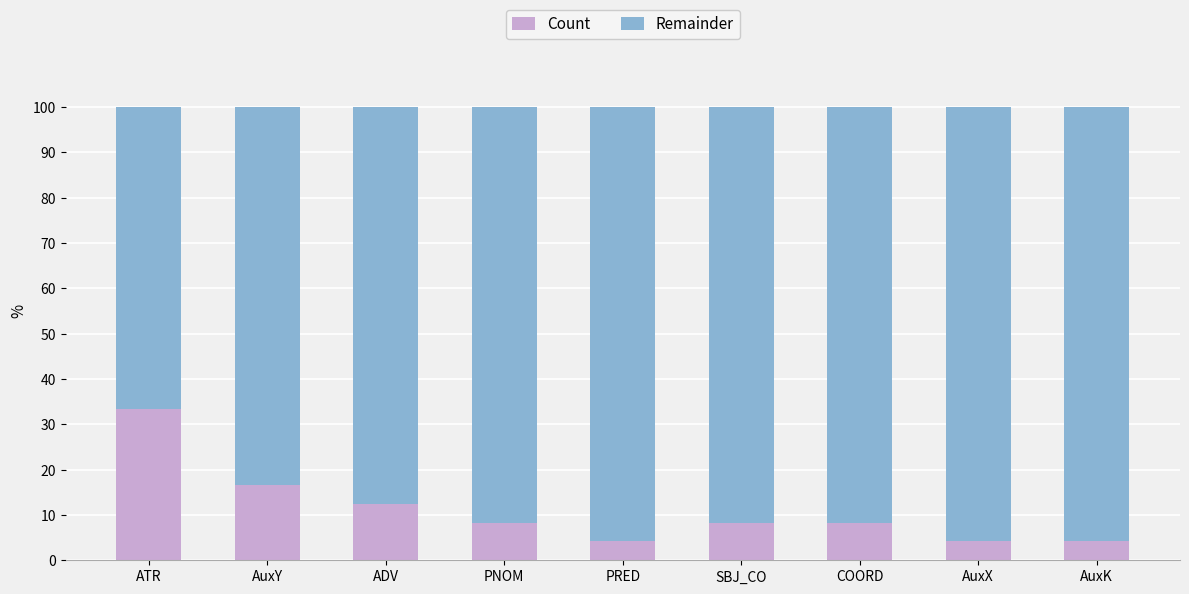

What is the total value across all series at COORD?

100.0